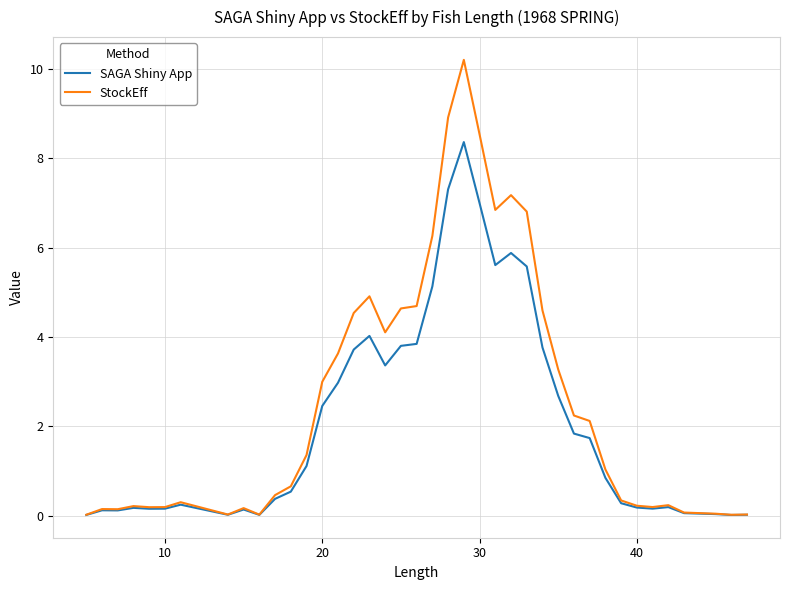

What is the maximum value shown in the chart?

10.2